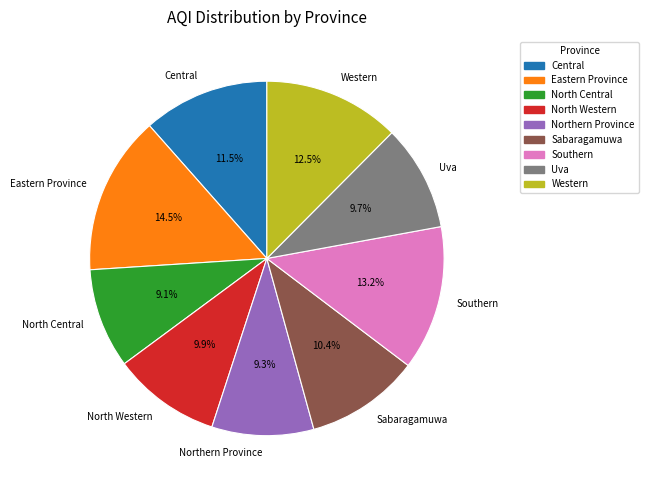

How many segments does this pie chart have?

9